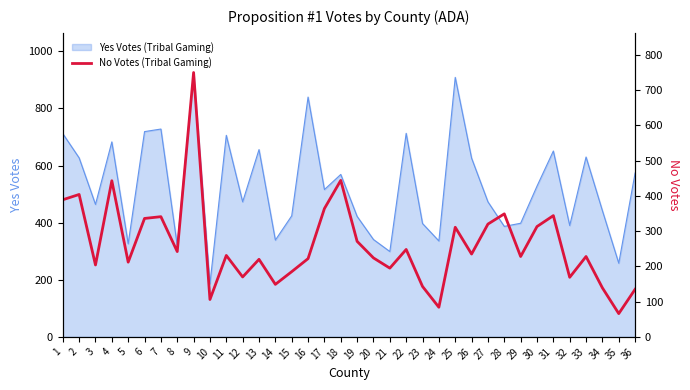

Is it true that Yes Votes (Tribal Gaming) equals 336 at 24?

True